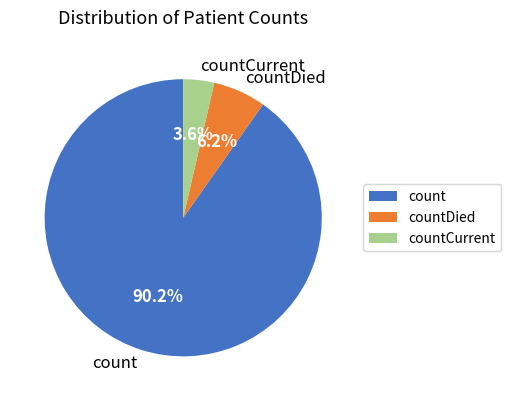

Is it true that countDied is 11% of the pie?

False